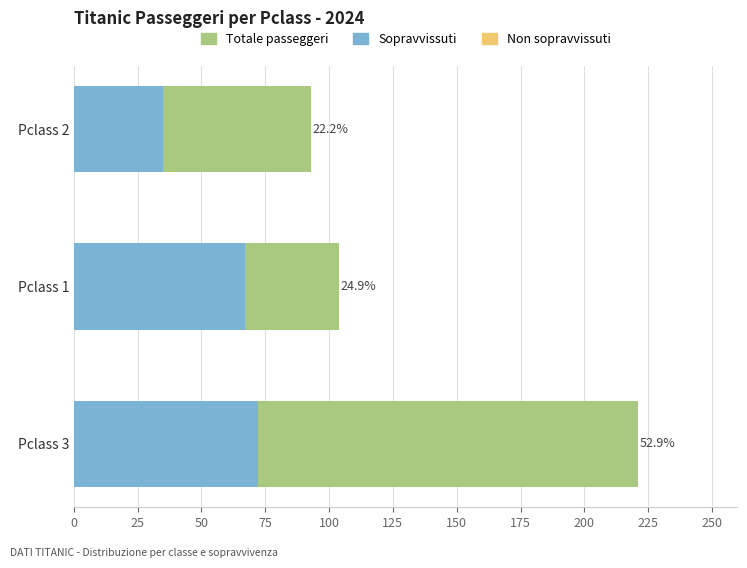

What are all the series names shown in the legend?

Non sopravvissuti, Sopravvissuti